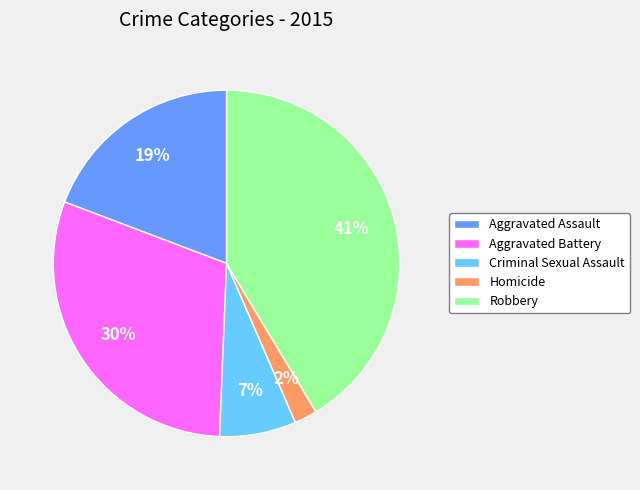

Which category has the biggest portion of the pie?

Robbery